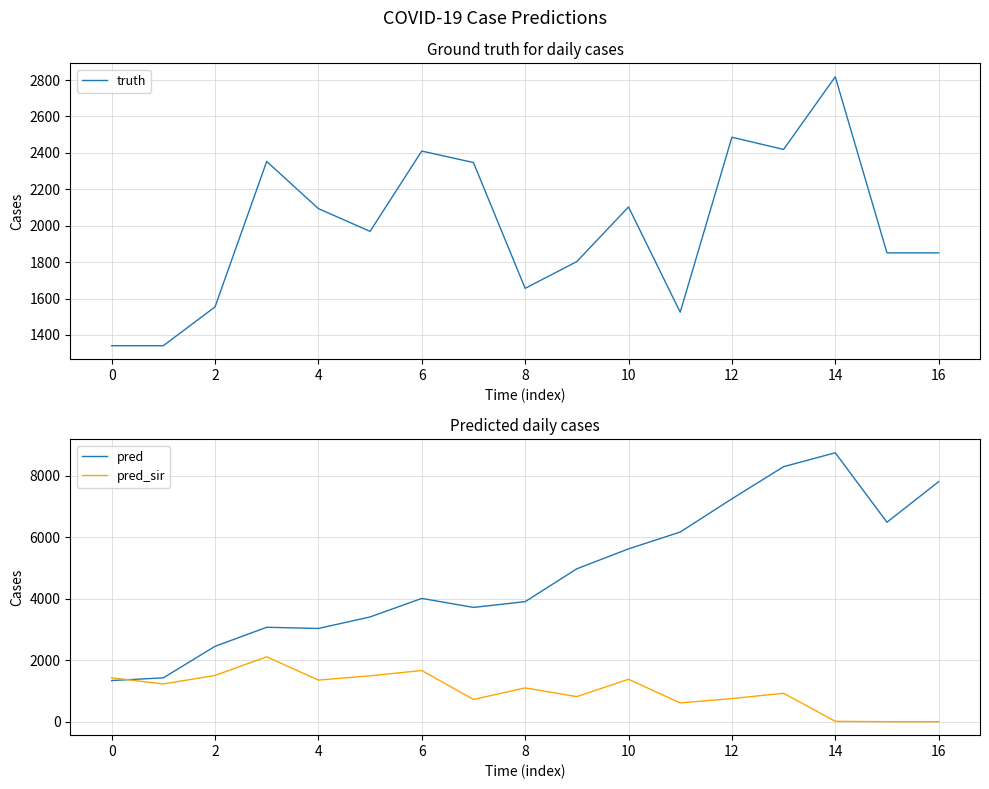

Which series ends up on top after the final intersection of truth and pred_sir?

truth